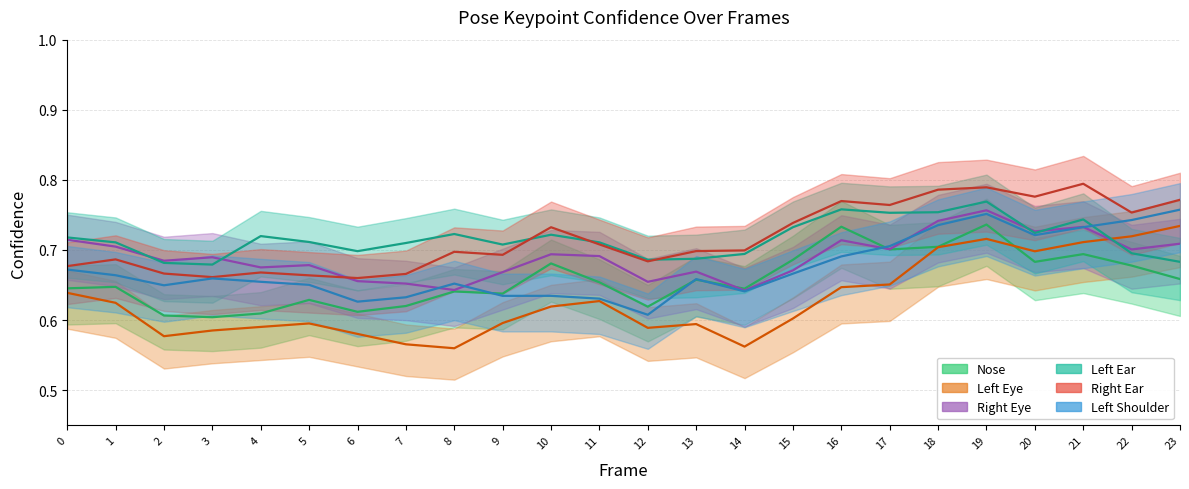

How many series are shown in this chart?

6